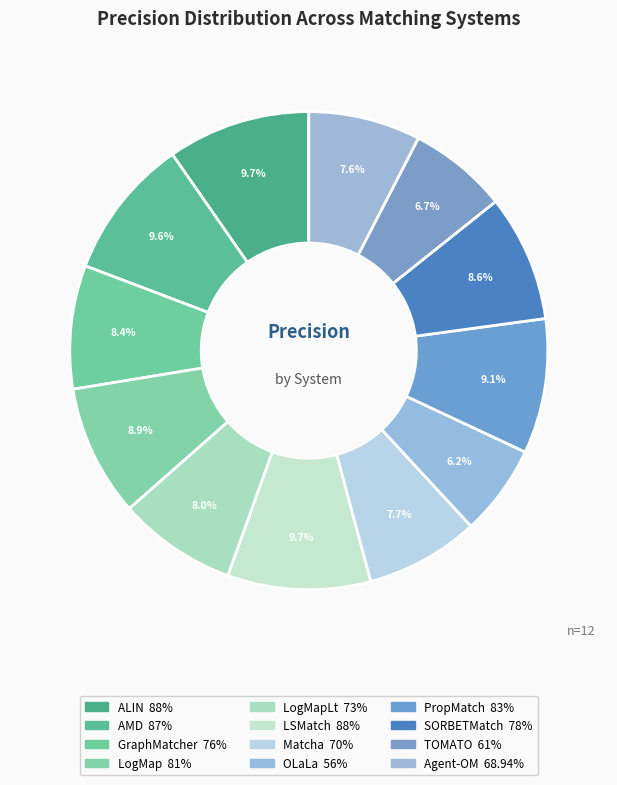

How many slices are in this pie chart?

12